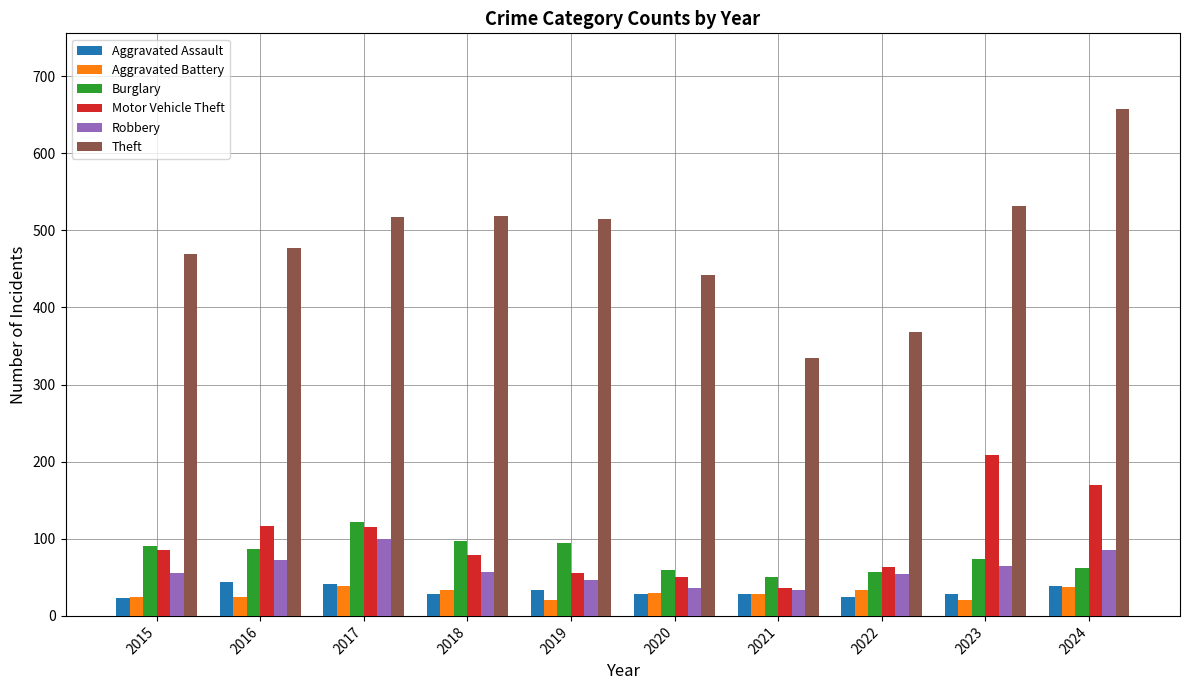

How many groups of bars are there?

10